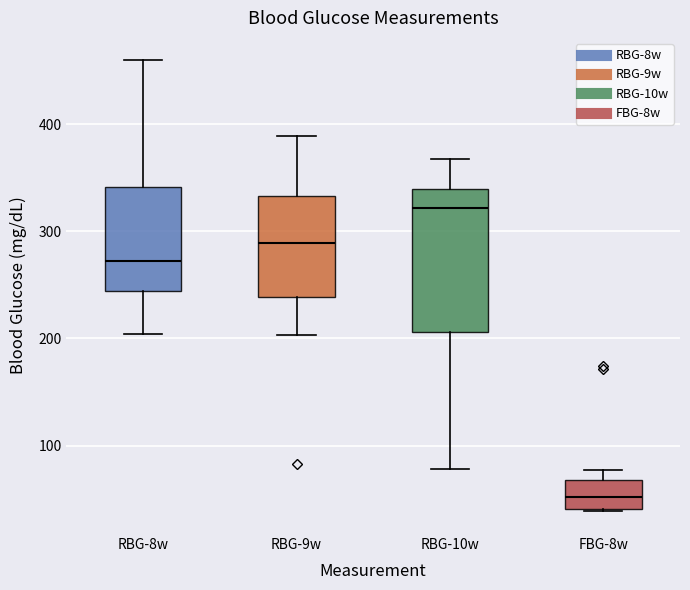

Which box is the tallest, from its lower edge to its upper edge?

RBG-10w